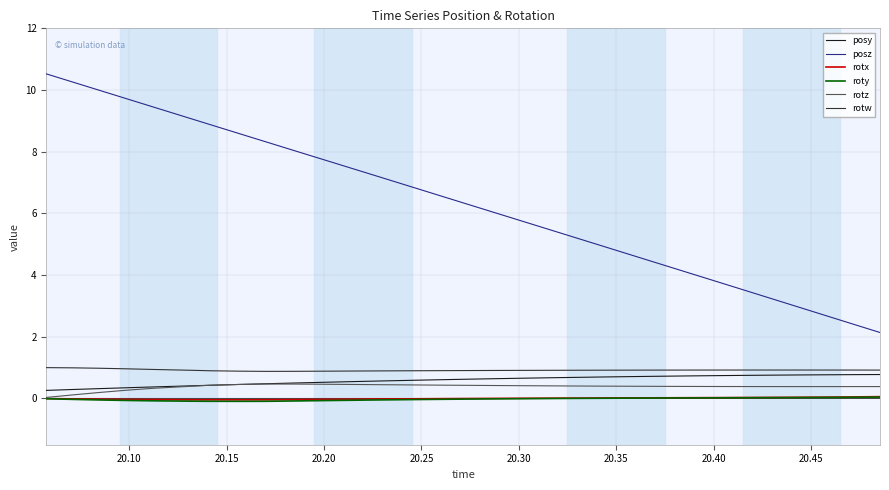

What is the difference between the maximum and minimum values in the posz series?

8.4